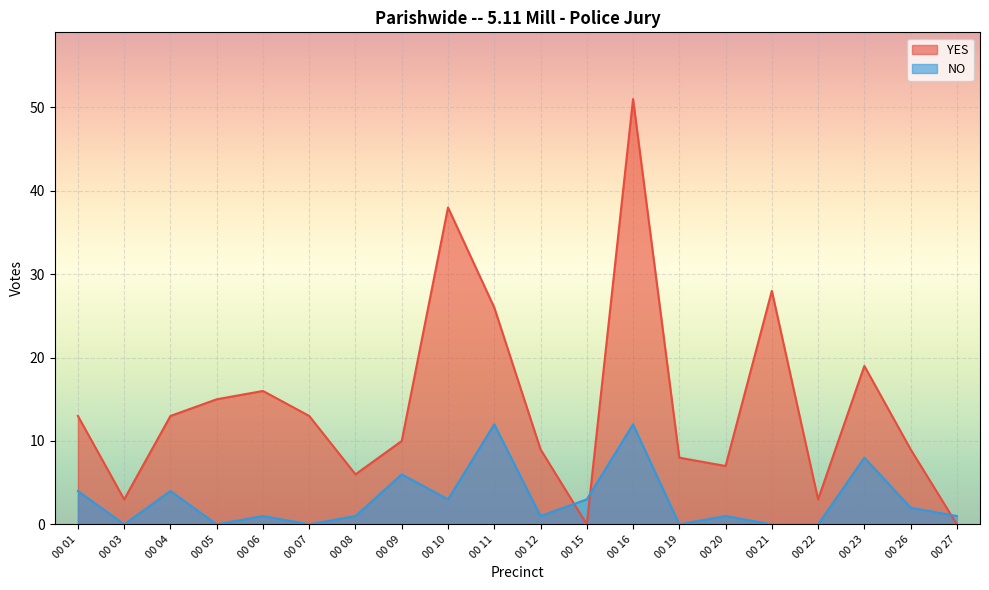

What is the value of the NO point at the 18th from the left?

8